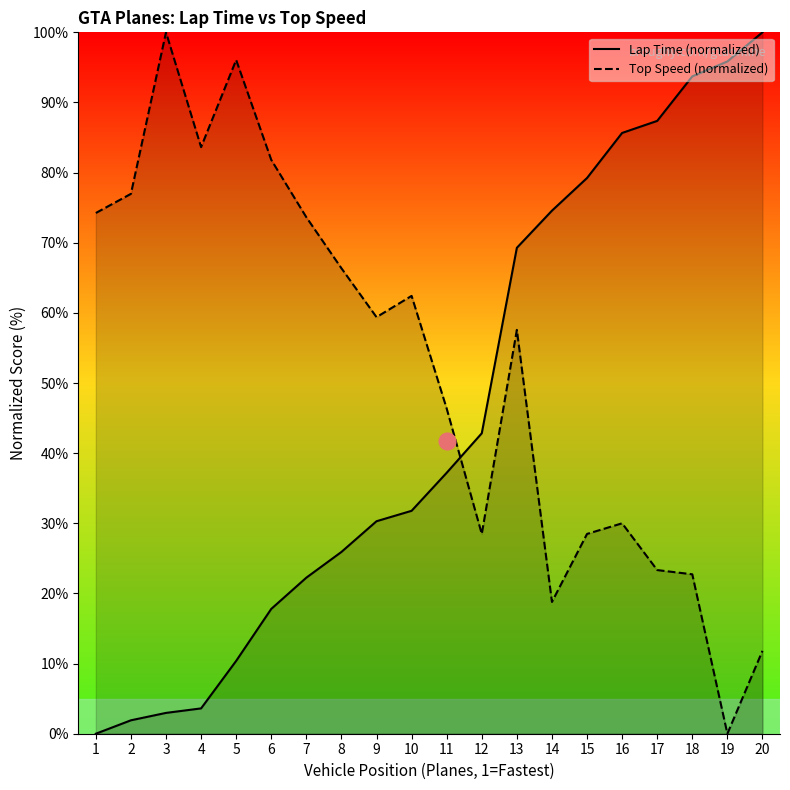

Where do Top Speed (normalized) and Lap Time (normalized) first cross each other?

11 and 12